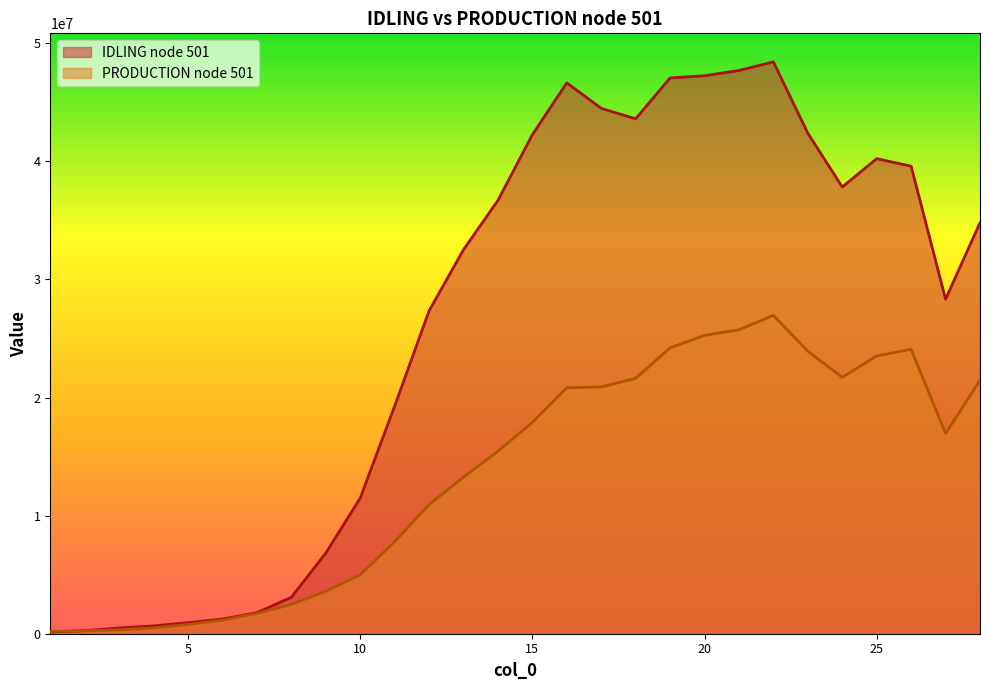

The value of IDLING node 501 at 6 is 687772.7. True or false?

False